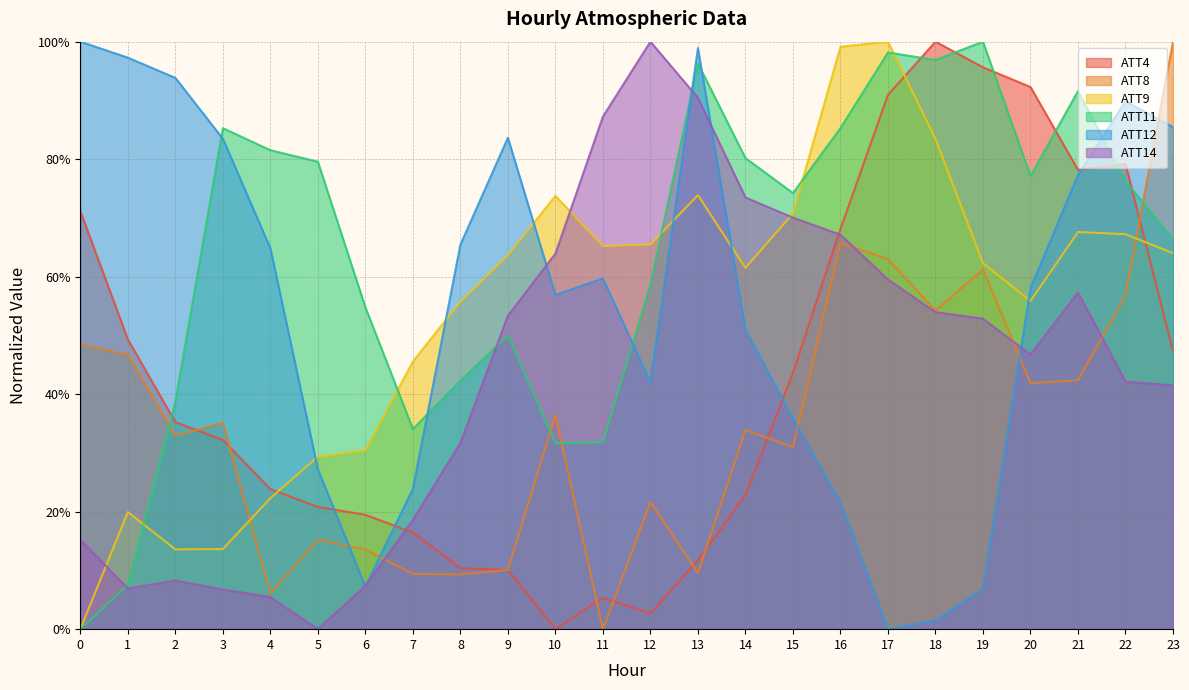

Which series has the largest total across all categories?

ATT11